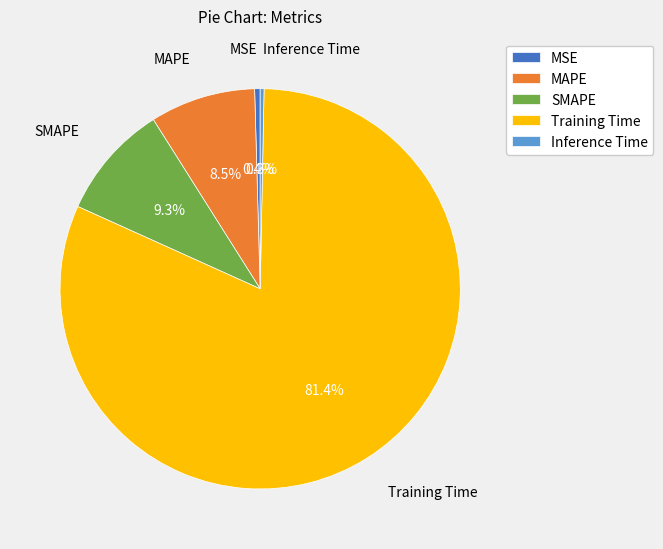

Is the sum of Training Time and SMAPE greater than half?

Yes